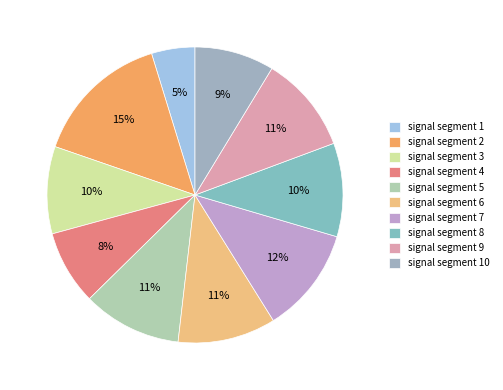

What percentage is the signal segment 5 slice, to the nearest percent?

11%